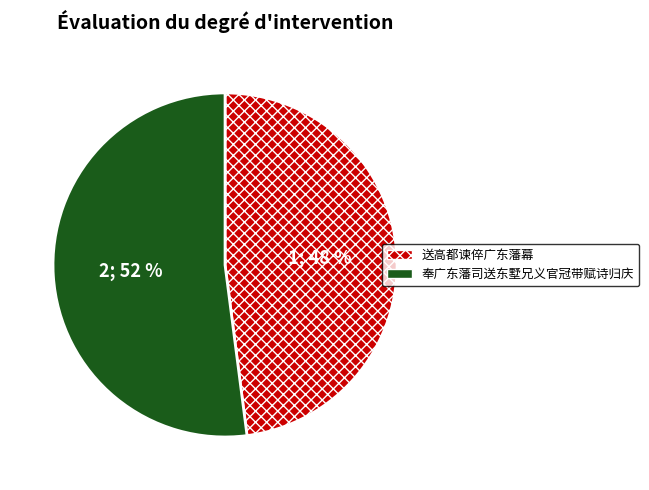

What percentage is the 奉广东藩司送东墅兄义官冠带赋诗归庆 slice, to the nearest percent?

52%